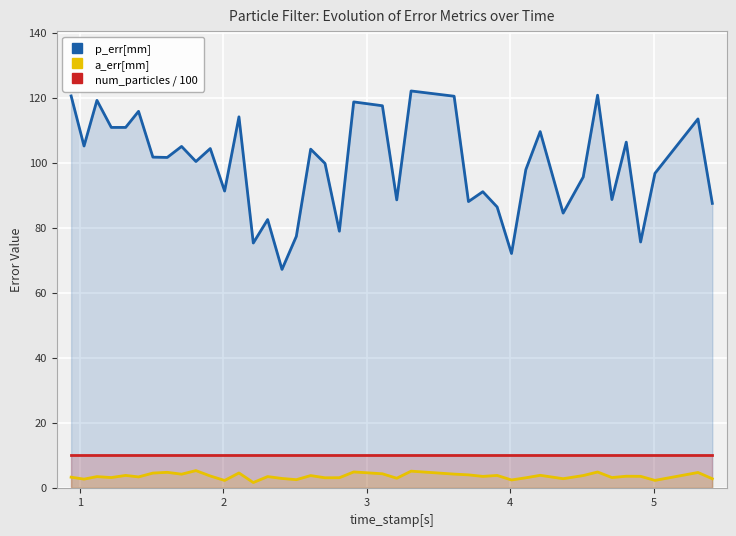

What is the value of the num_particles / 100 point at the 27th from the left?

10.1